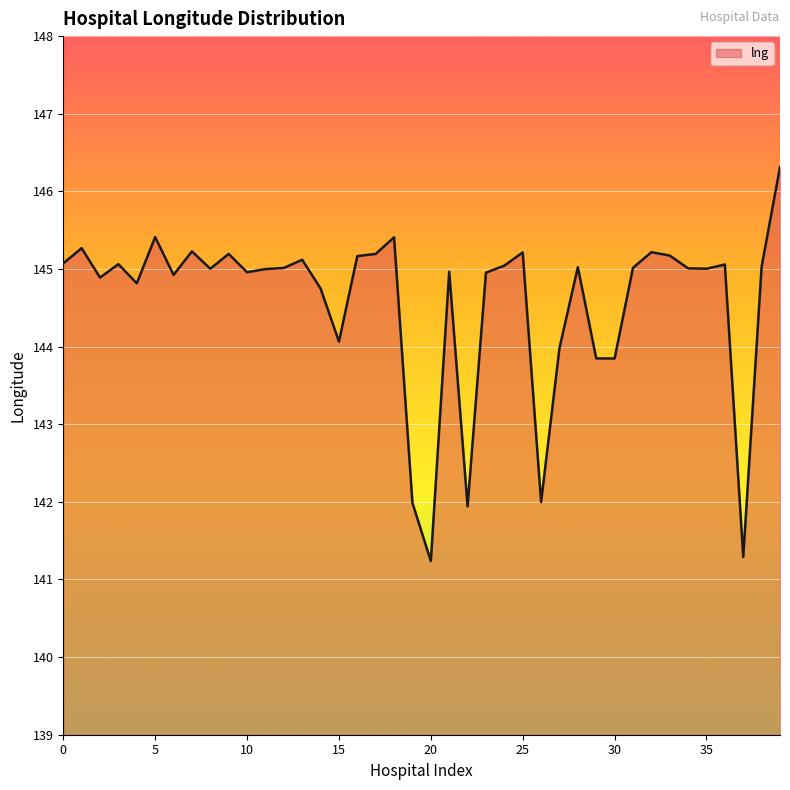

How many lines are shown in the chart?

1